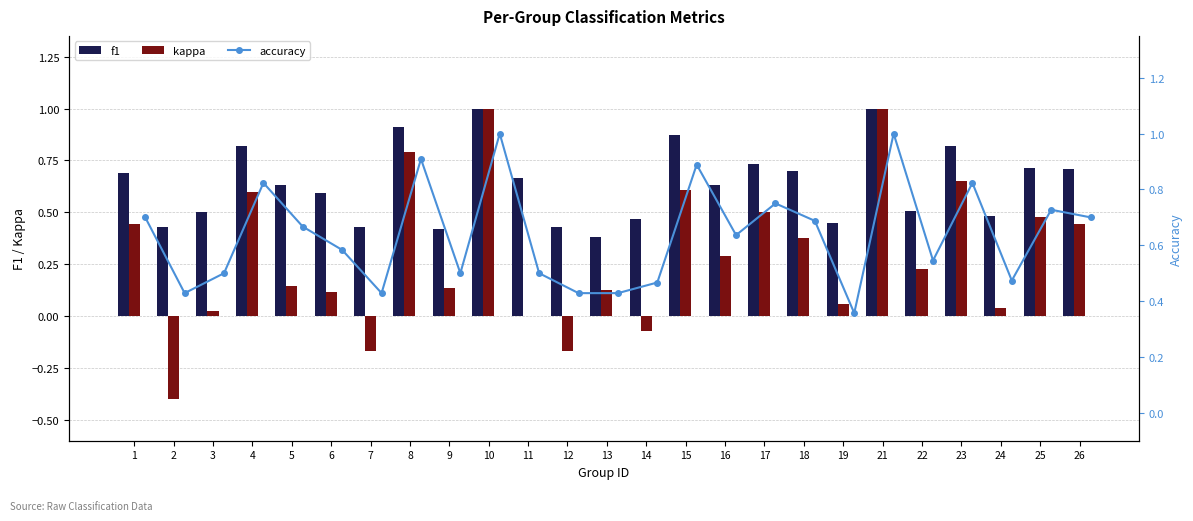

What is the difference between the second highest and minimum values in the kappa series?

1.4